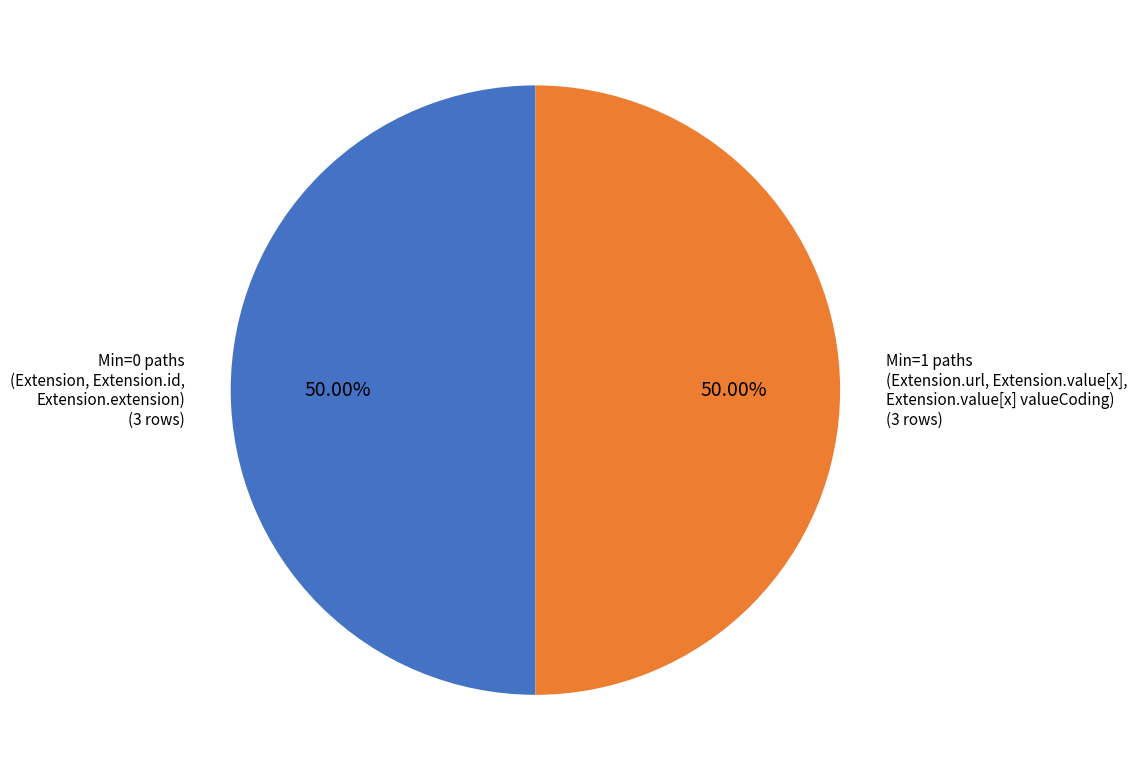

Is the sum of Min=0 paths (Extension, Extension.id, Extension.extension) and Min=1 paths (Extension.url, Extension.value[x], Extension.value[x] valueCoding) greater than half?

Yes